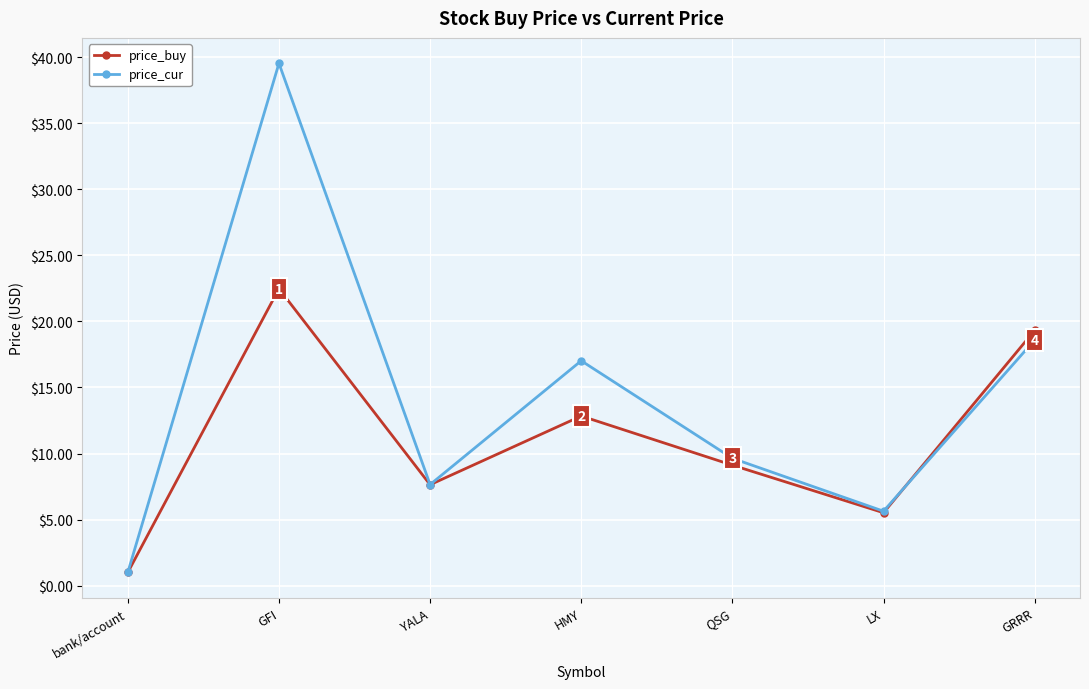

List the series in order of their peak value, lowest first.

price_buy, price_cur